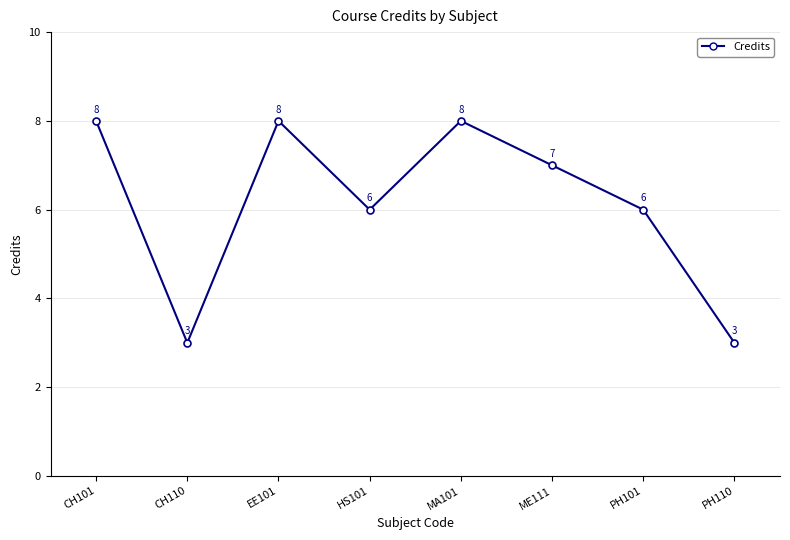

How many data points does each series have?

8